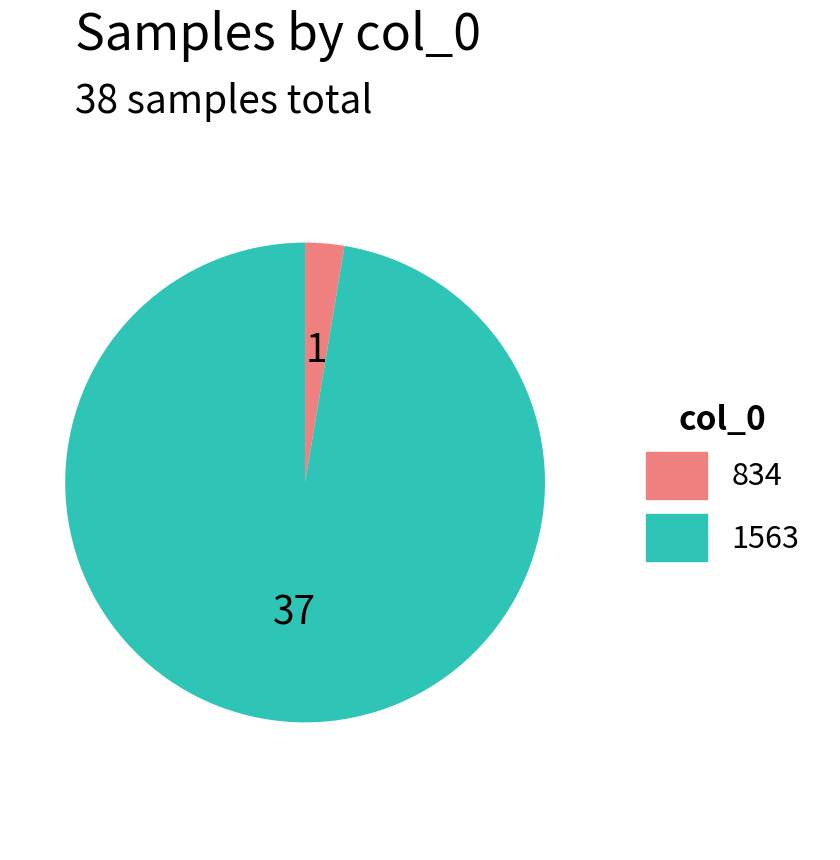

How many segments does this pie chart have?

2